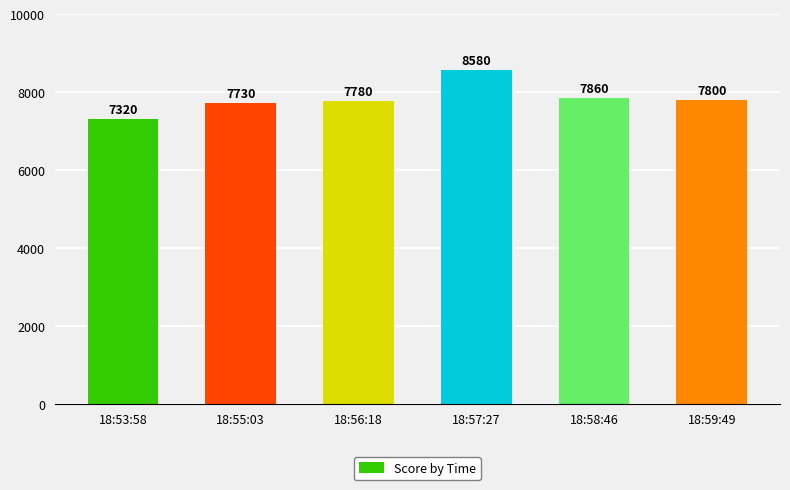

Which label corresponds to the largest value in the chart?

18:57:27